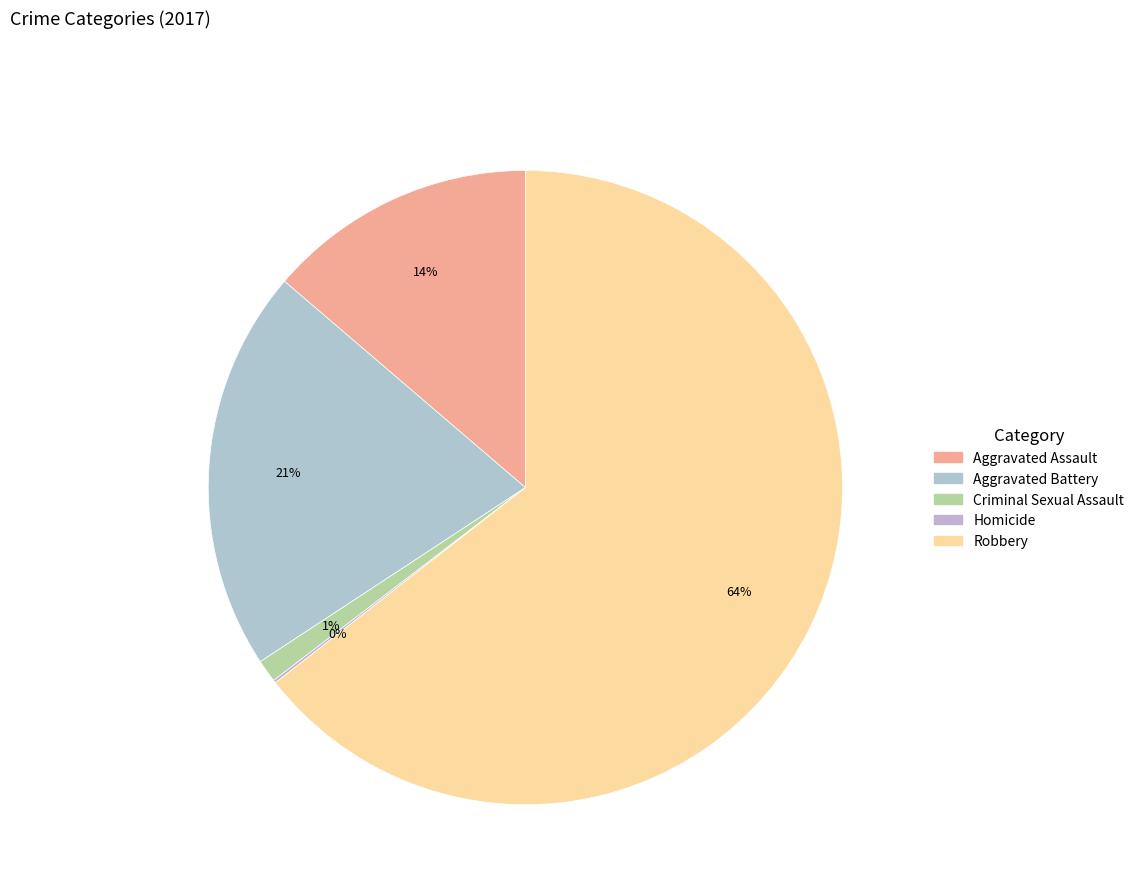

Do Criminal Sexual Assault and Homicide together represent more than half of the pie?

No